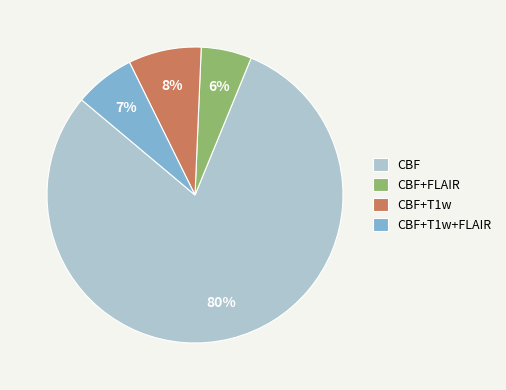

Is it true that CBF is 63% of the pie?

False